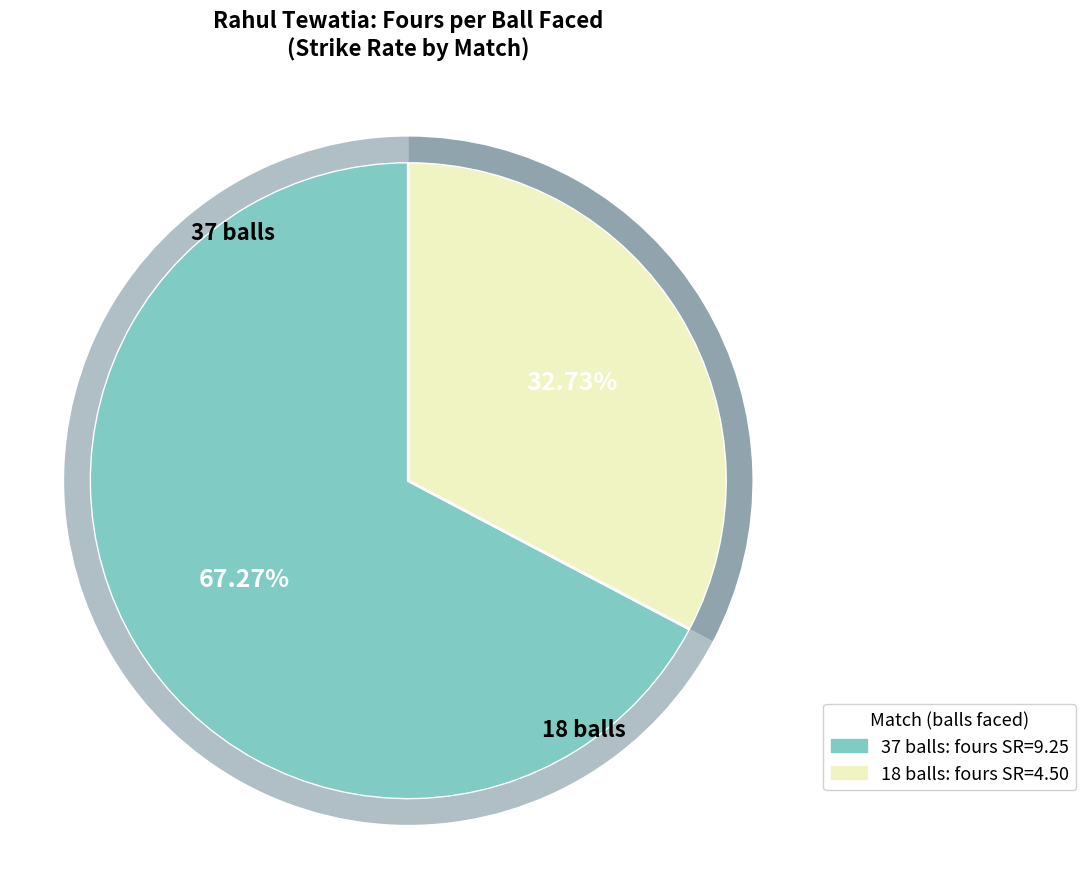

Is it true that 18 balls is 33% of the pie?

True